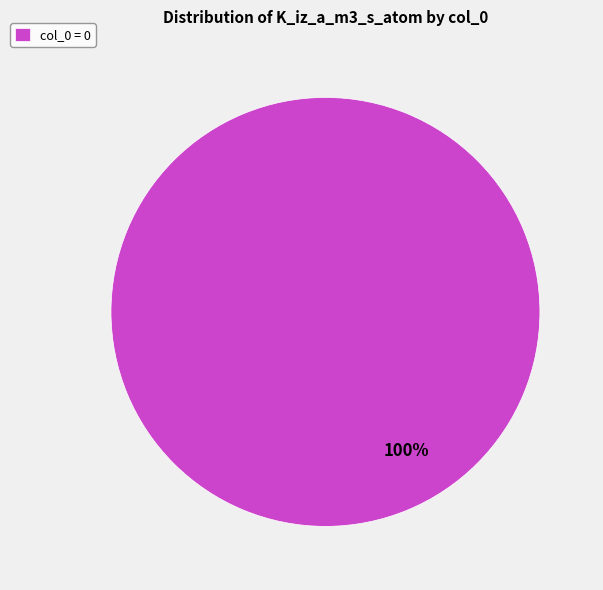

What percentage is the col_0 = 0 slice, to the nearest percent?

100%